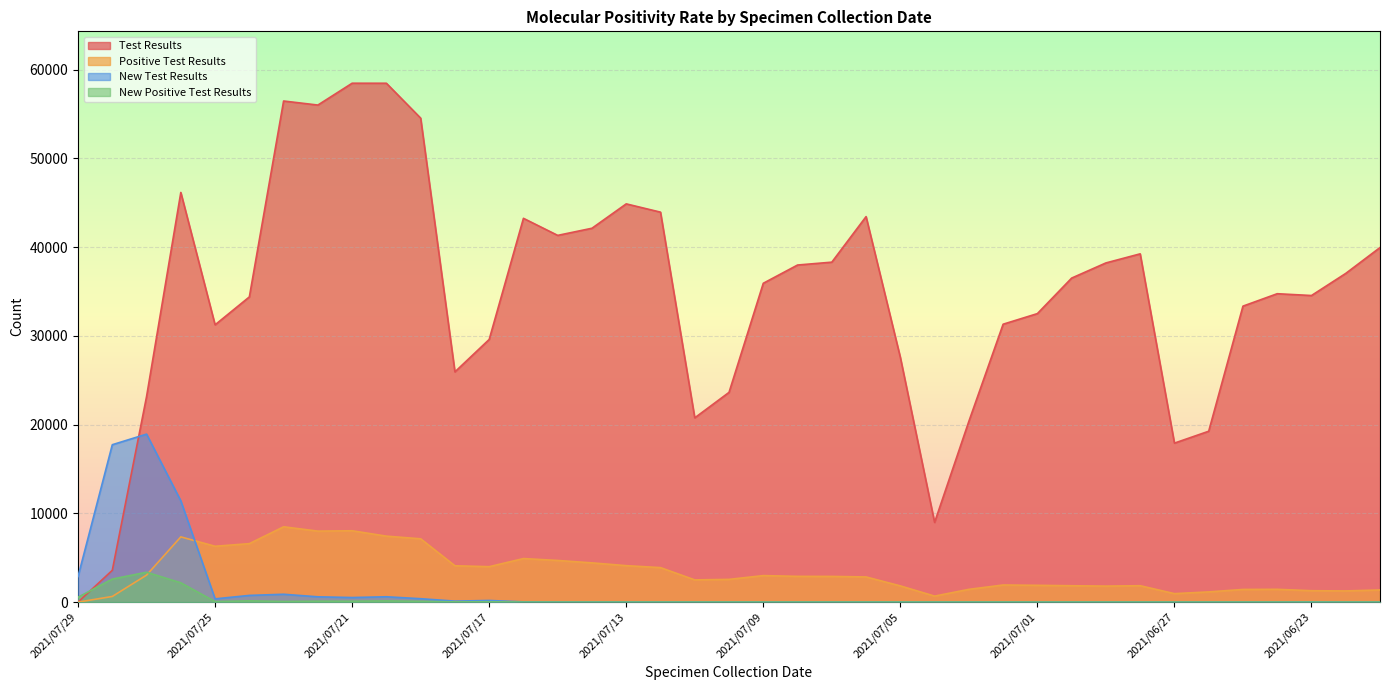

At which label does New Test Results first exceed 4?

2021/07/29